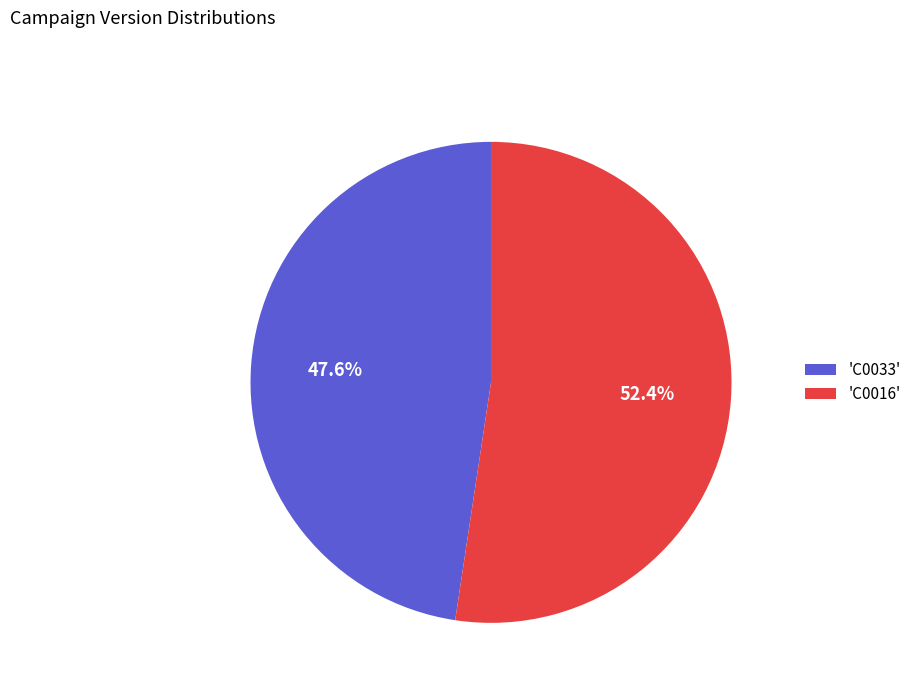

What is the ratio of the value at 'C0033' to the value at 'C0016'?

0.9